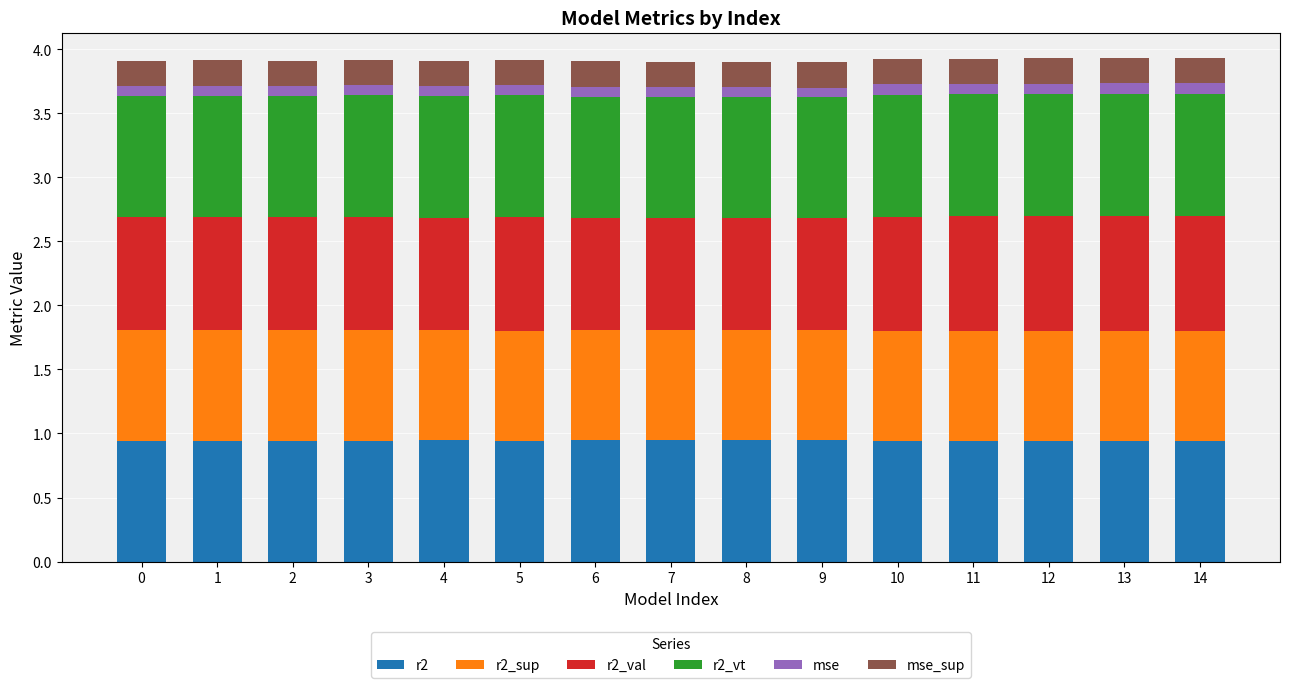

The r2 series shows 1.2 at 0. True or false?

False